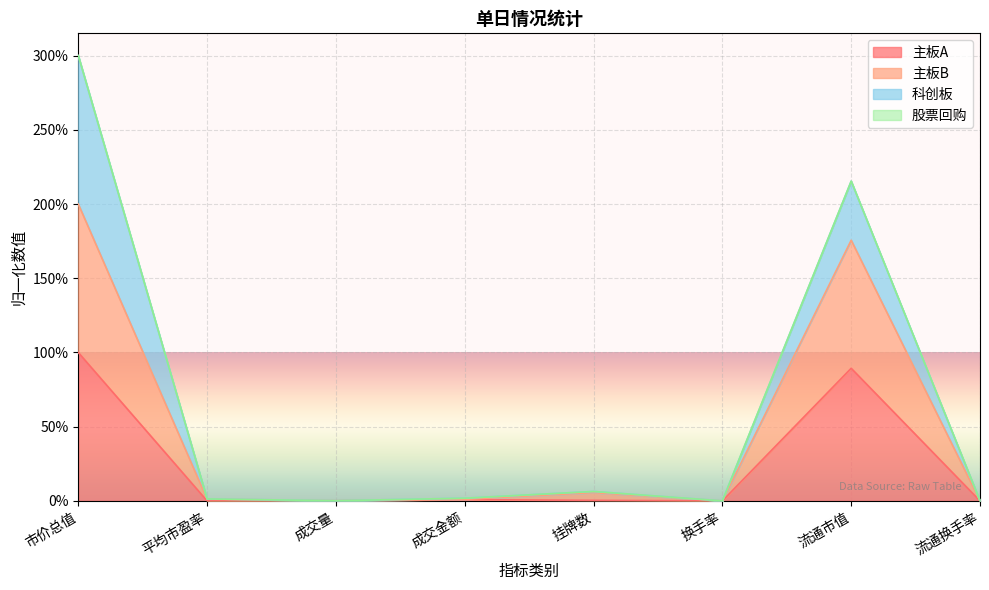

What is the label of the 2nd point from the right?

流通市值